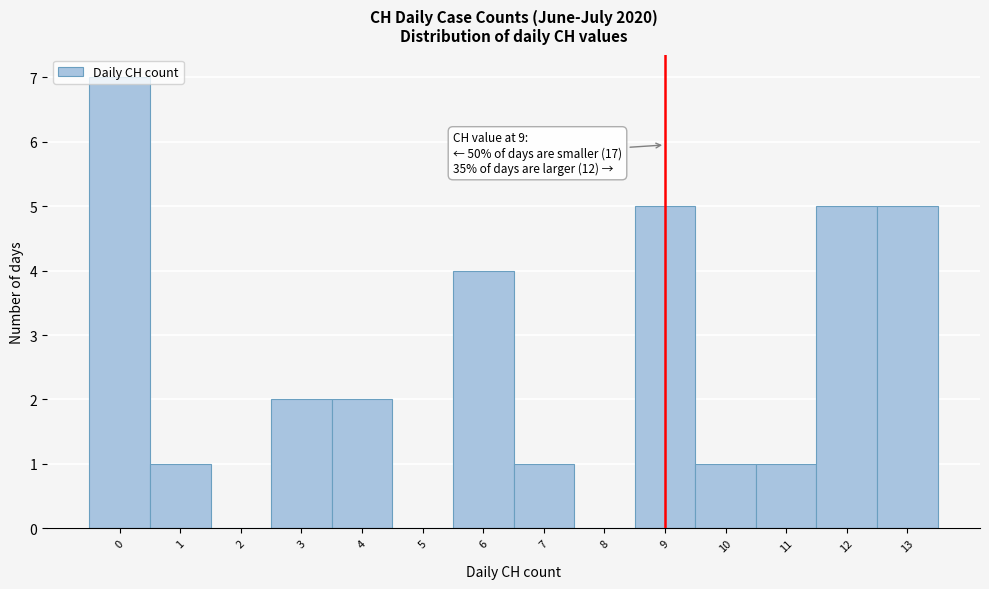

Which range on the x-axis has the tallest bar?

-0.5 to 0.5